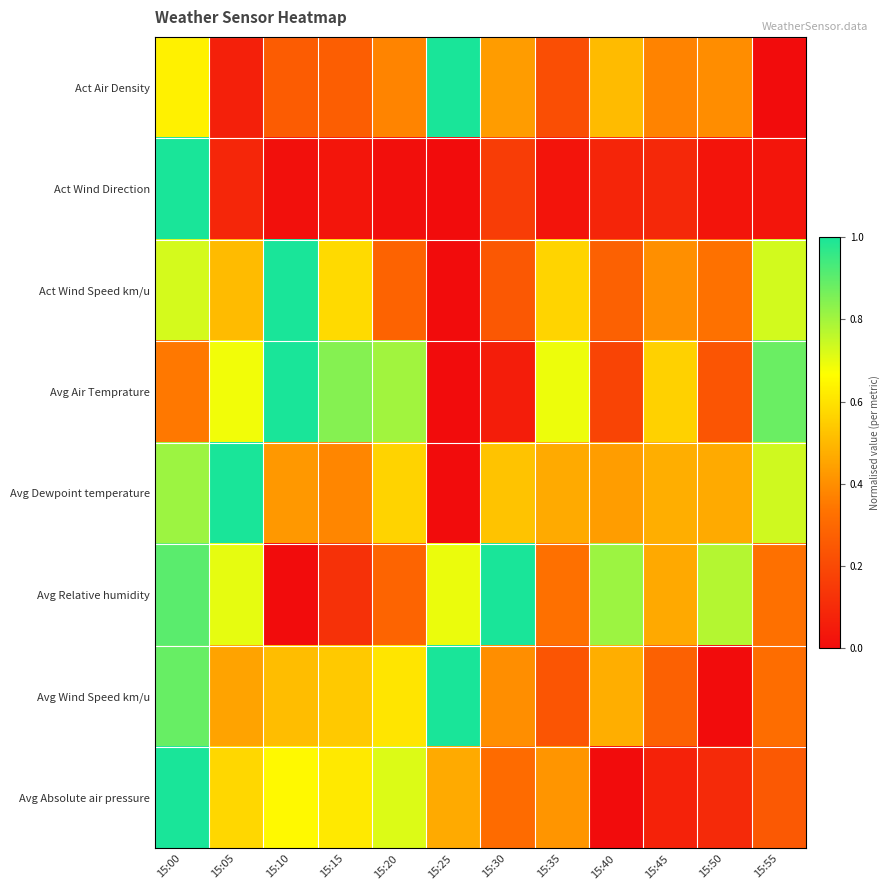

What is the maximum value shown in the chart?

1.0